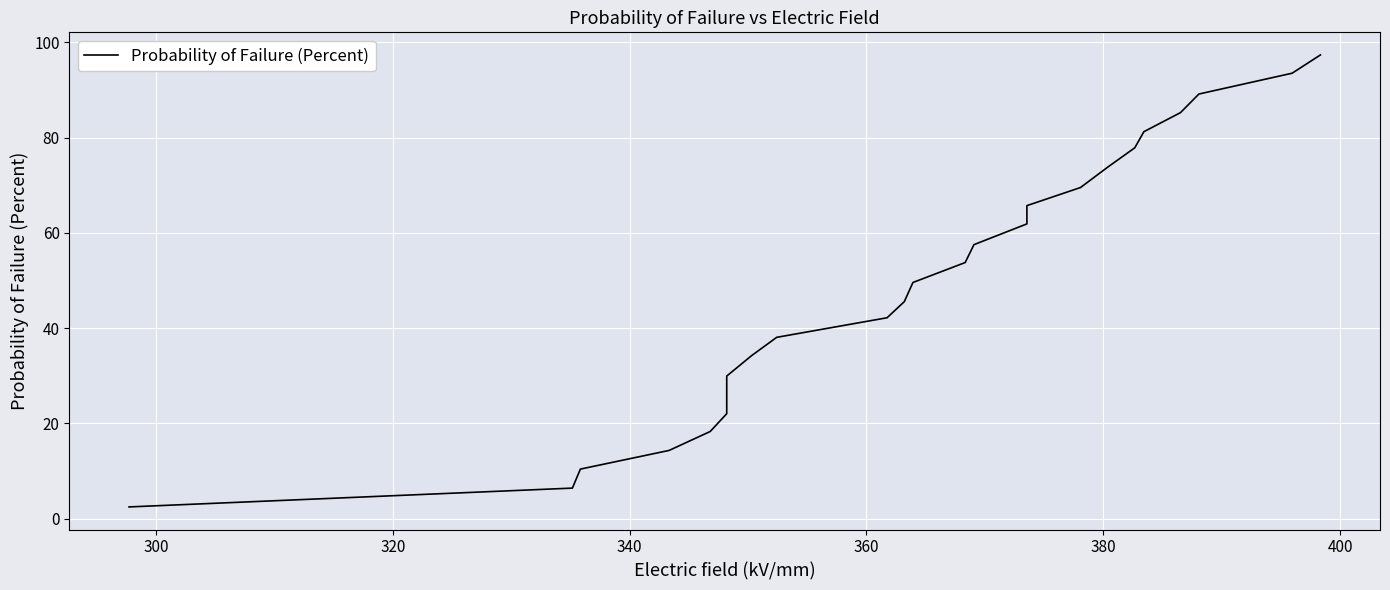

How many data points are less than 49?

12